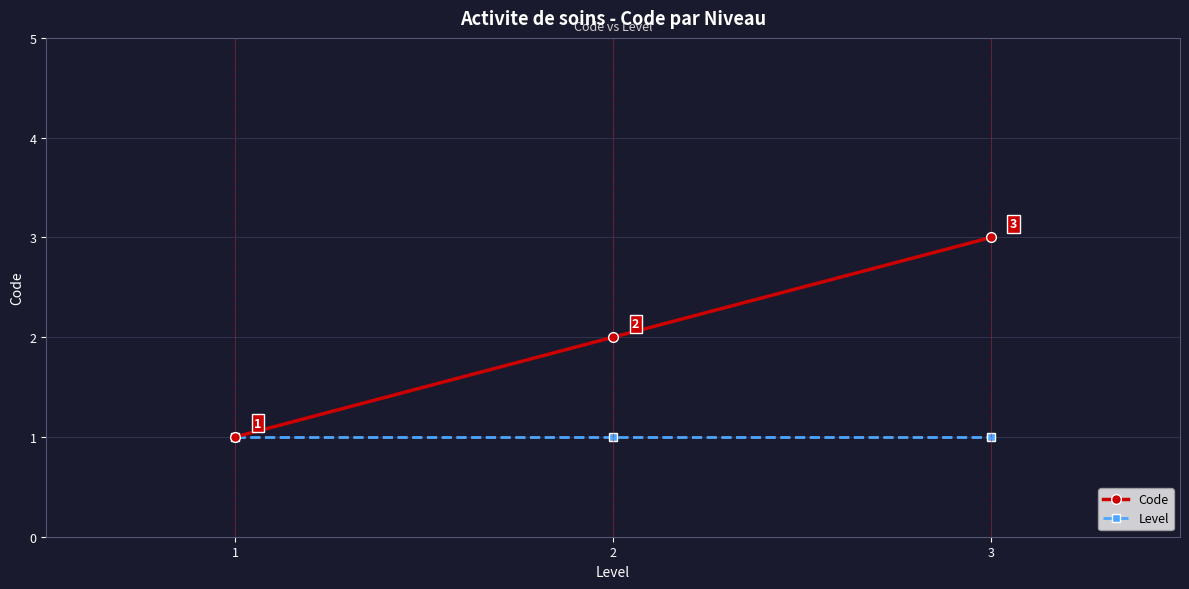

Read the Code value at 3.

3